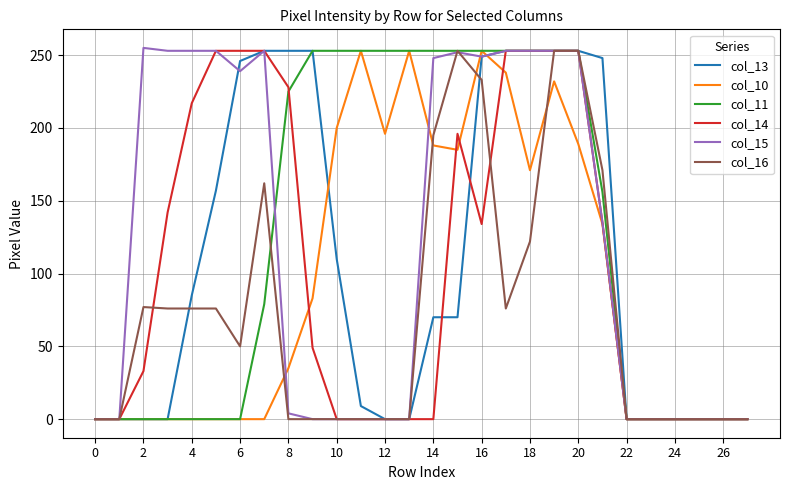

What is the maximum value shown in the chart?

255